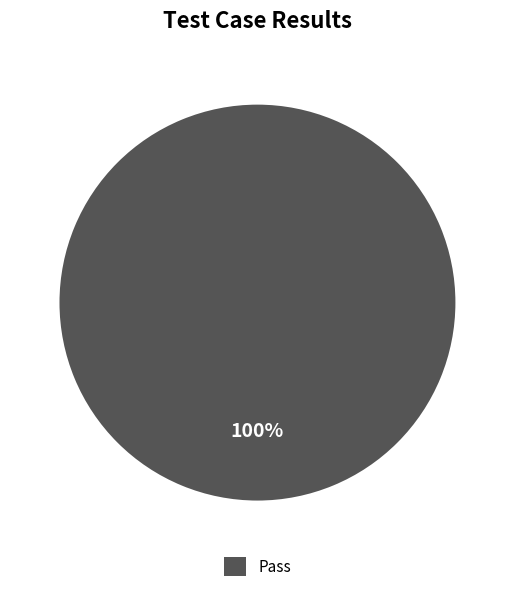

Is it true that Pass is 88% of the pie?

False